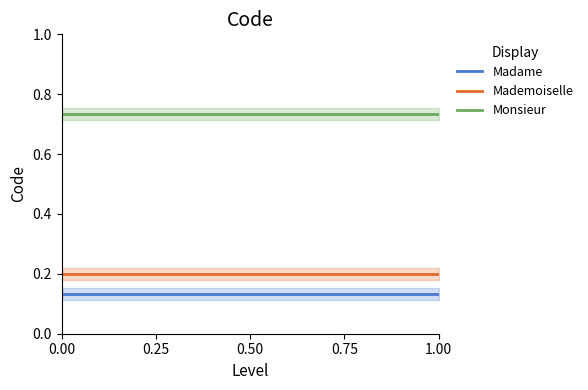

What is the sum of the Monsieur values at 0.50 and 0.25?

1.5